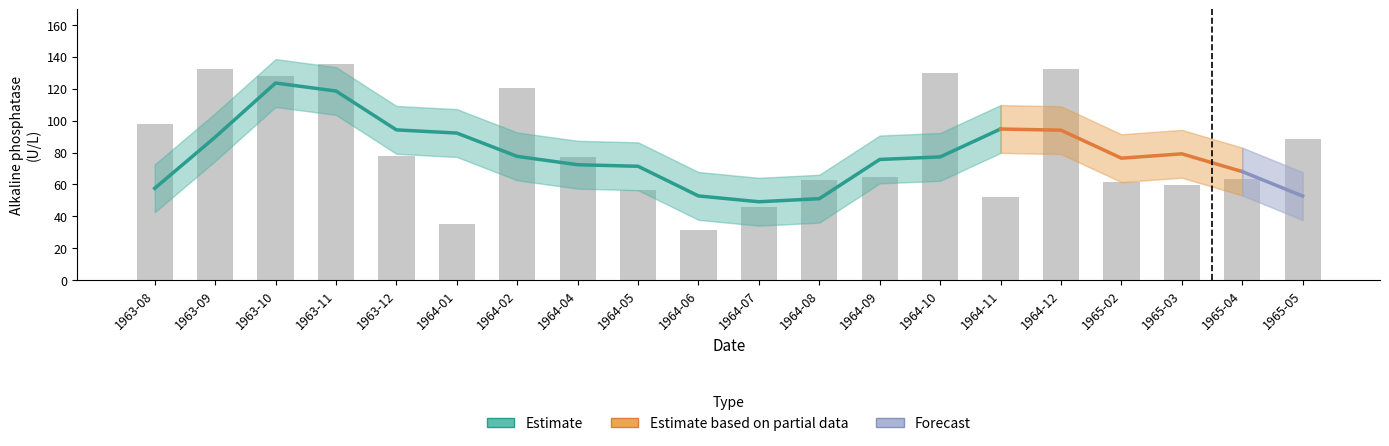

What is the average value?

82.6